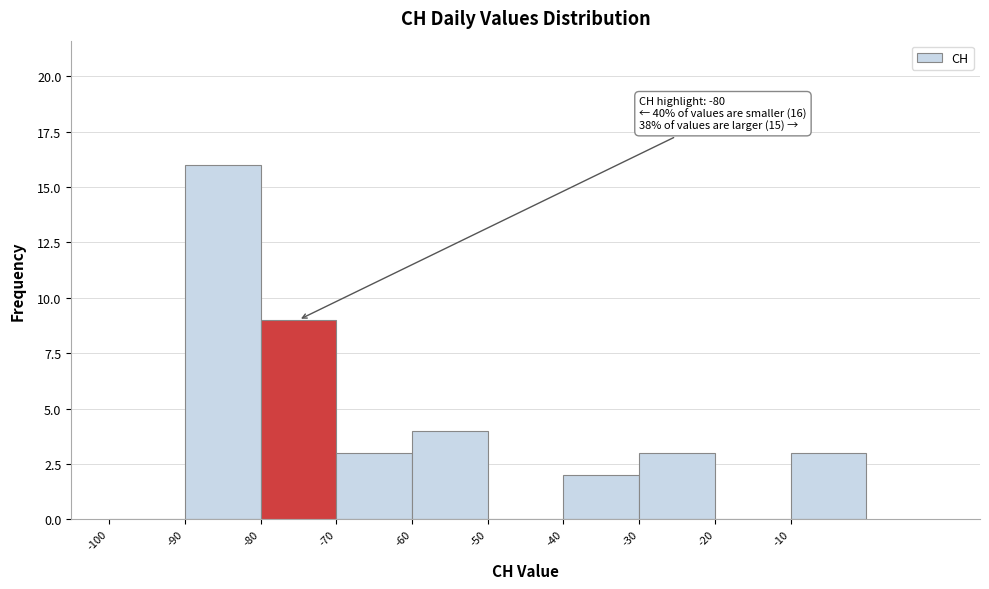

Over which range of the x-axis is the bar tallest?

-90 to -80